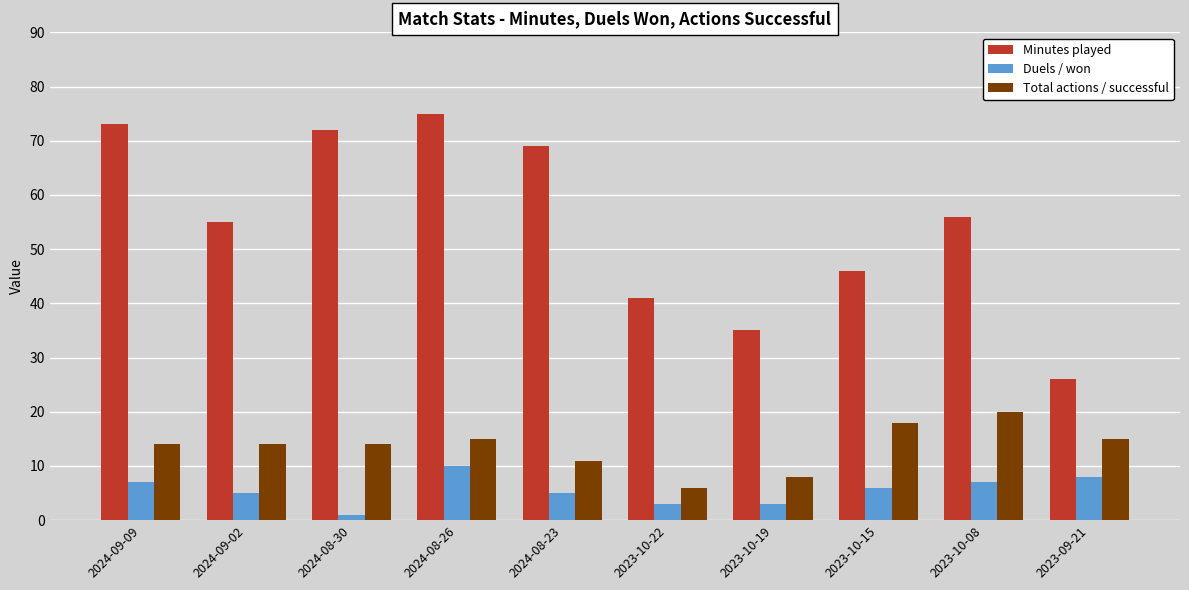

What is the difference between the Minutes played values at 2023-10-15 and 2024-08-30?

26